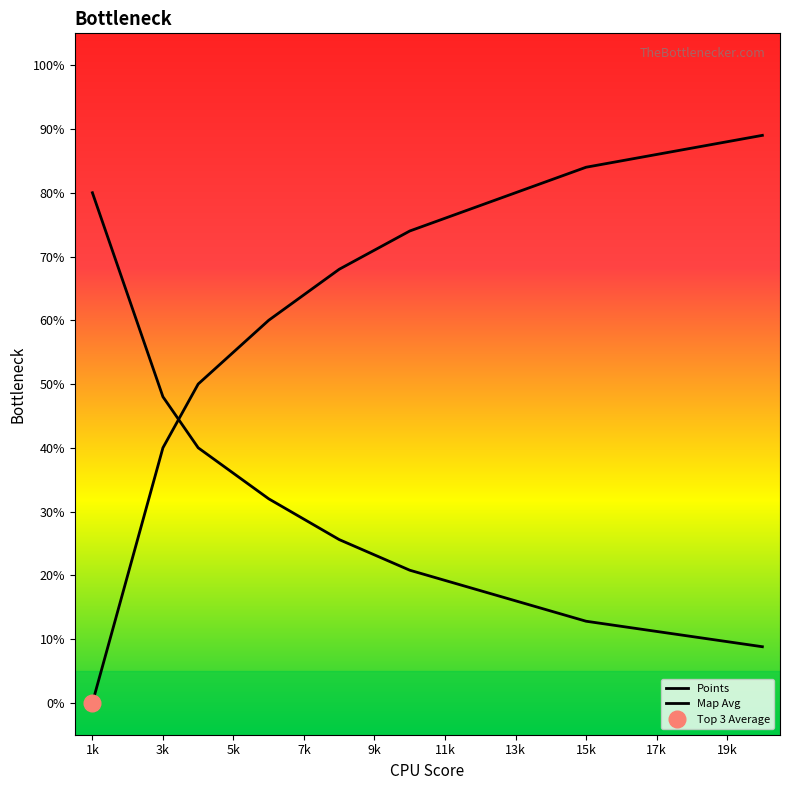

What is the label of the 14th point from the right?

7k